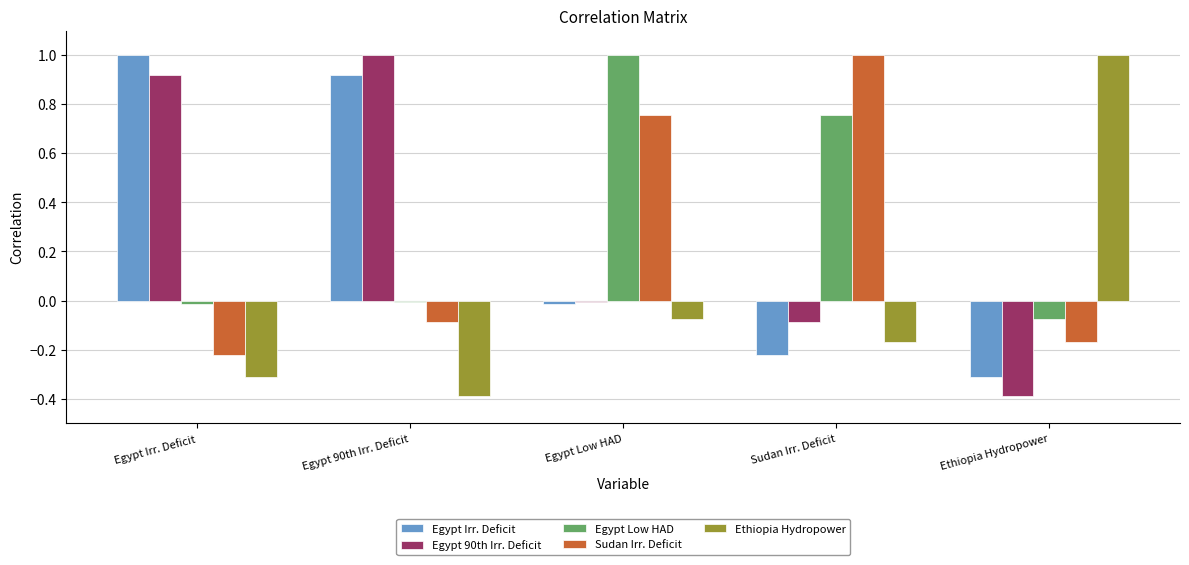

How many positive values does the Sudan Irr. Deficit series have?

2